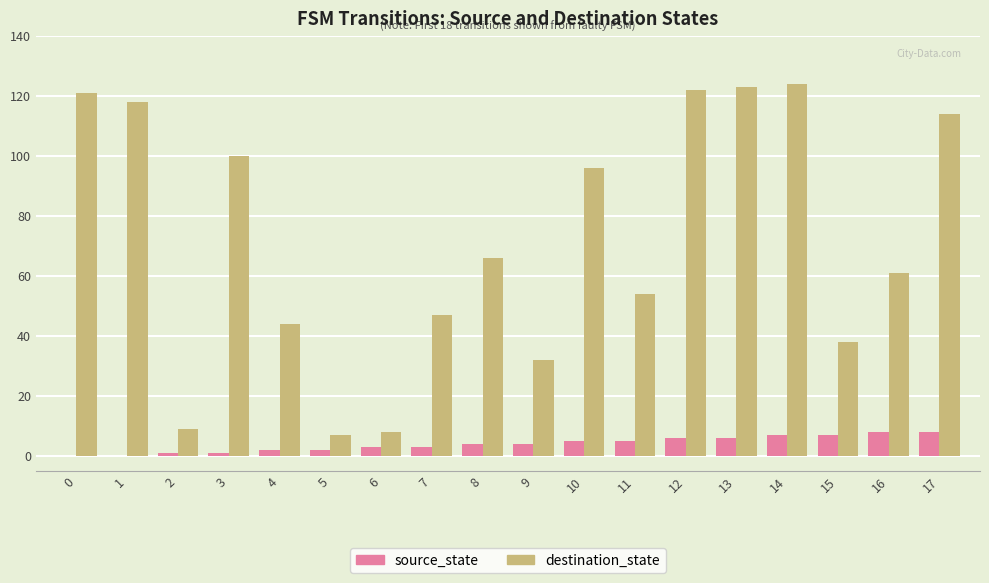

Is the value of destination_state at 13 greater than the value of source_state at 2?

Yes